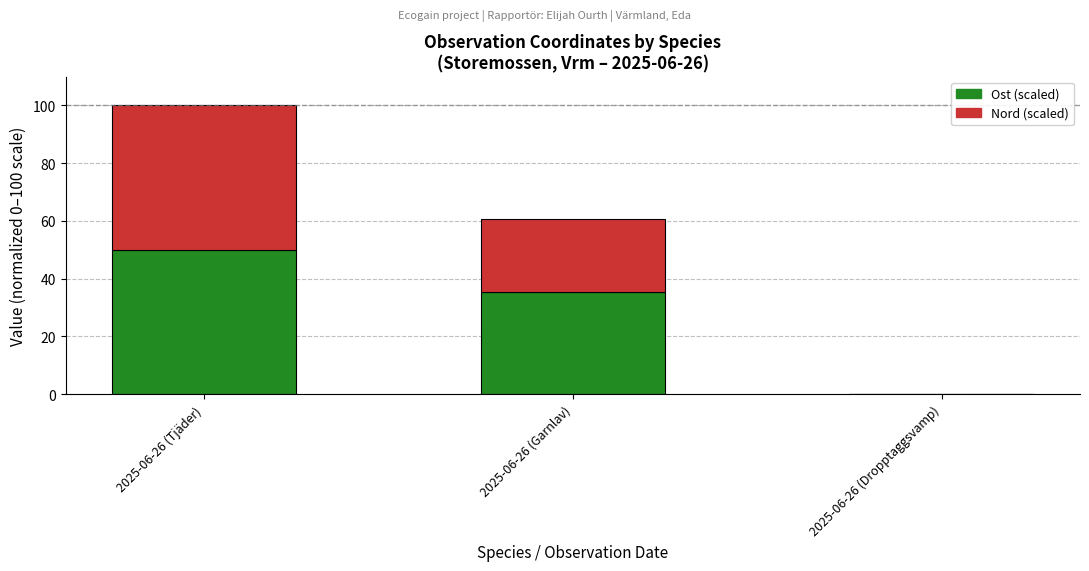

At which category is the sum across all series the highest?

2025-06-26 (Tjäder)